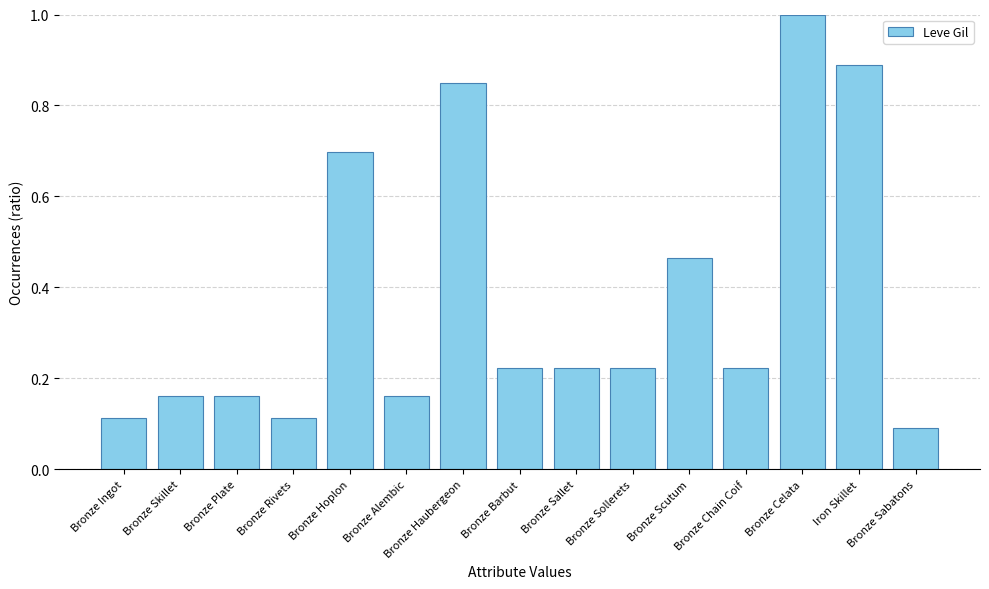

Is it true that the value at Iron Skillet is 0.2?

False